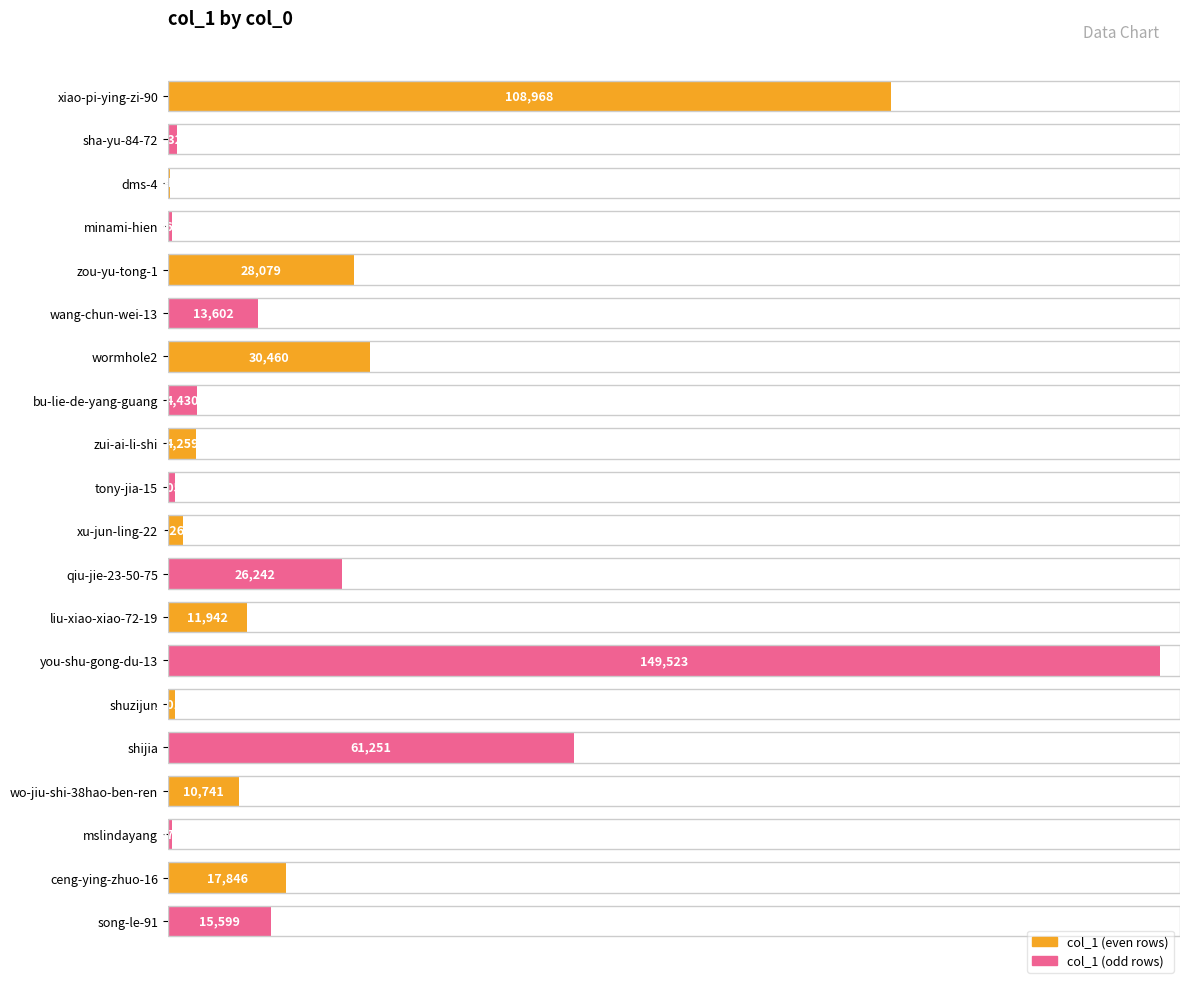

What is the sum of all values?

490092